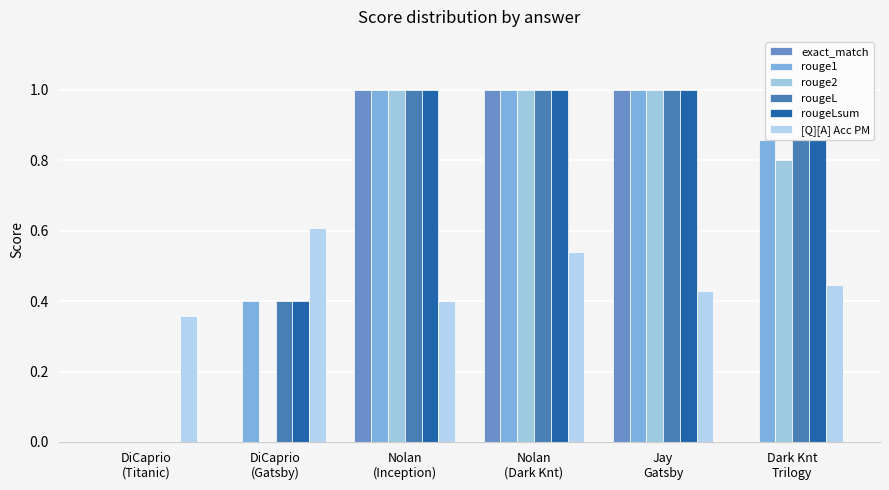

What is the average value of the exact_match series?

0.5